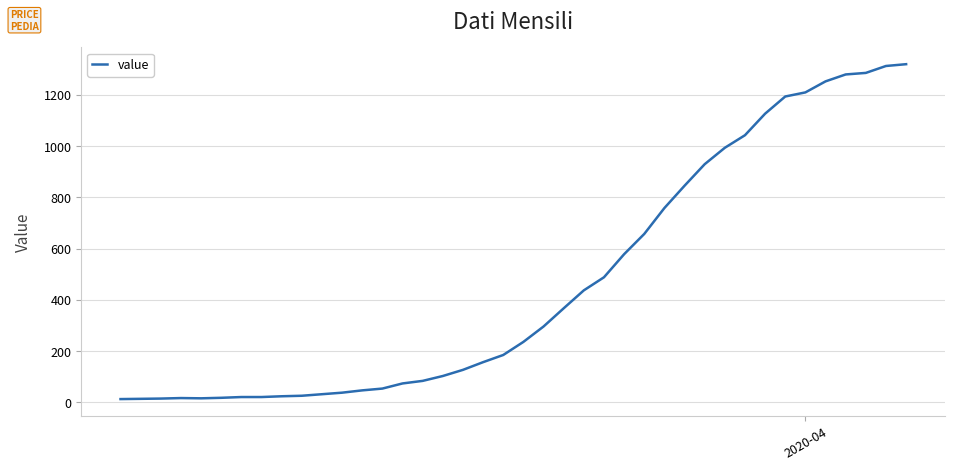

What is the difference between the maximum and minimum values?

1306